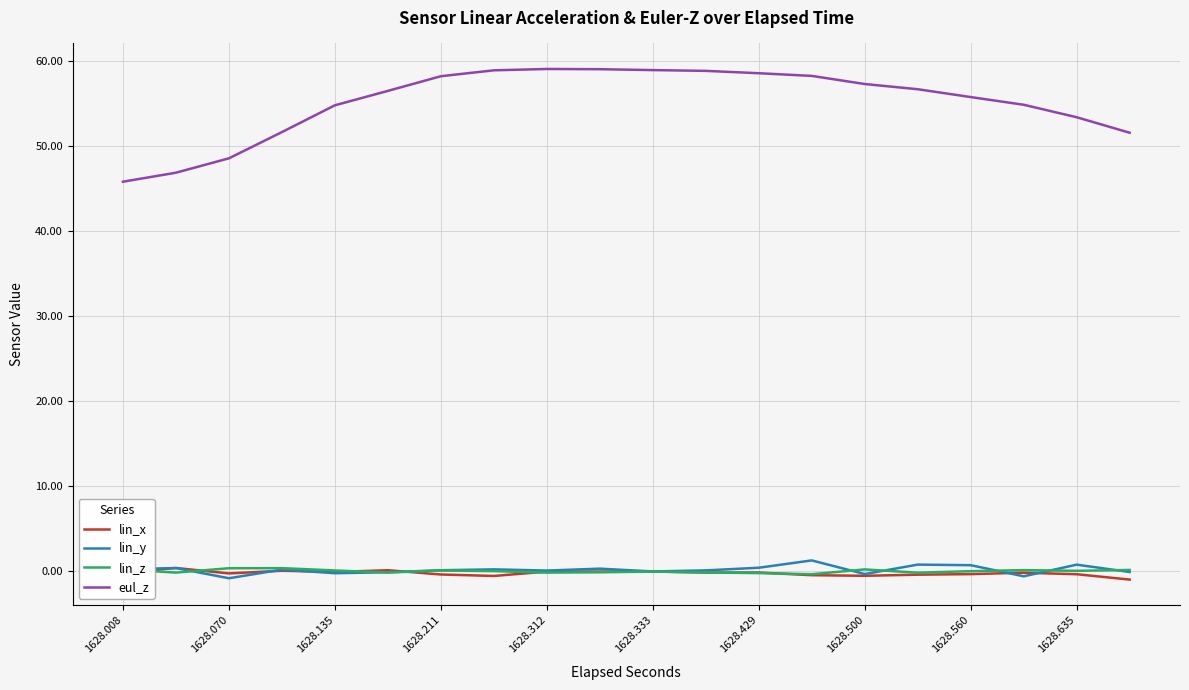

Which series has the largest range (max minus min)?

eul_z